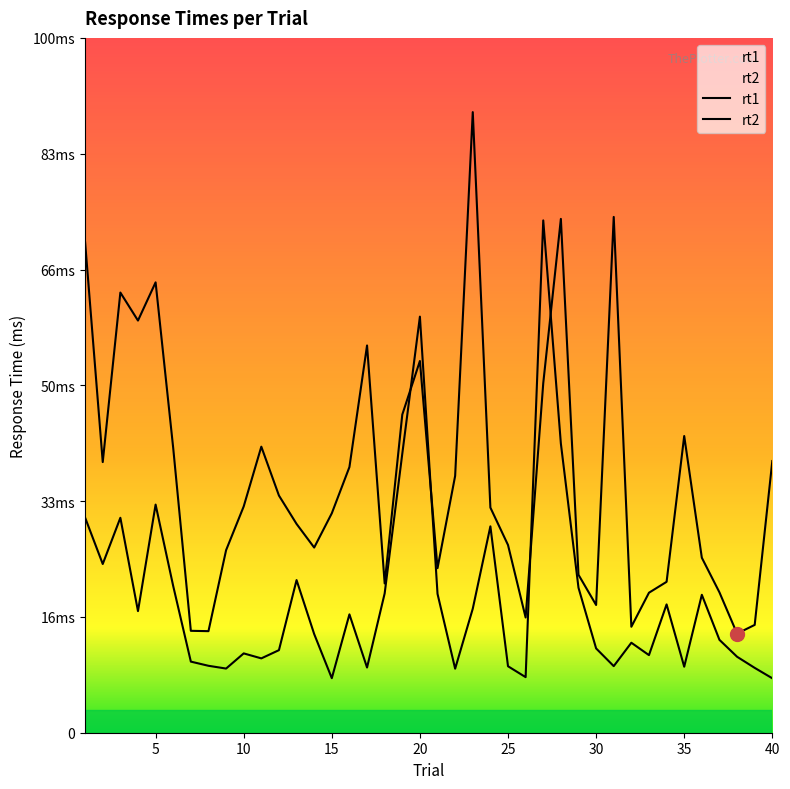

List the series in order of their peak value, lowest first.

rt2, rt1